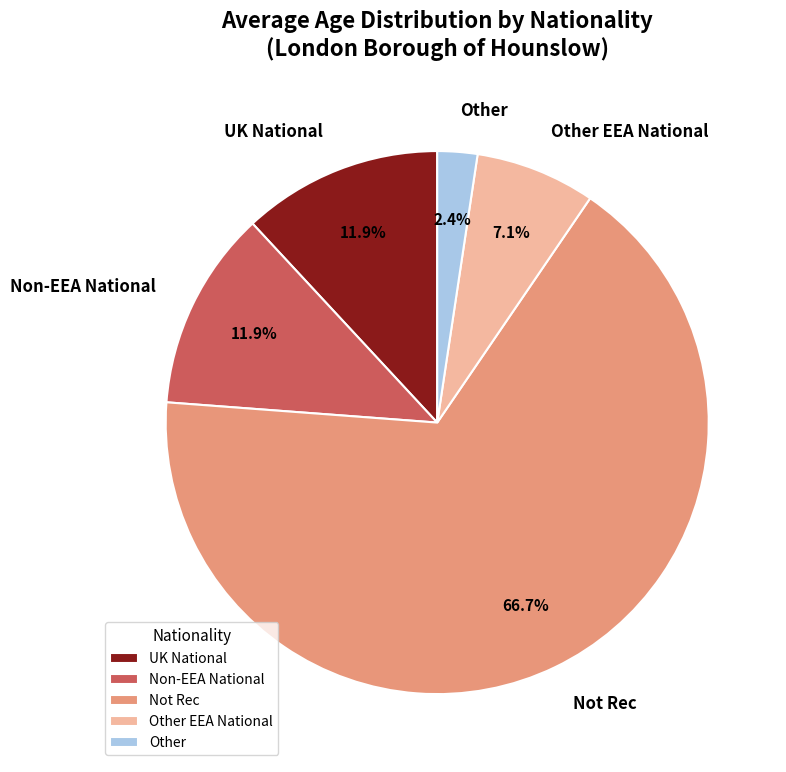

Which slice is the smallest?

Other